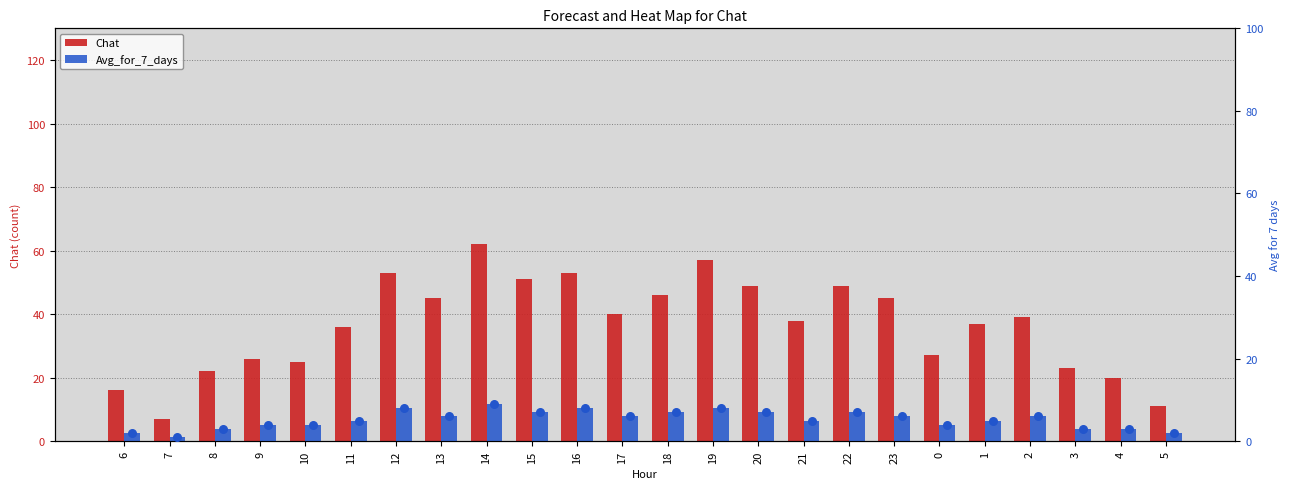

What are all the series names shown in the legend?

Chat, Avg_for_7_days